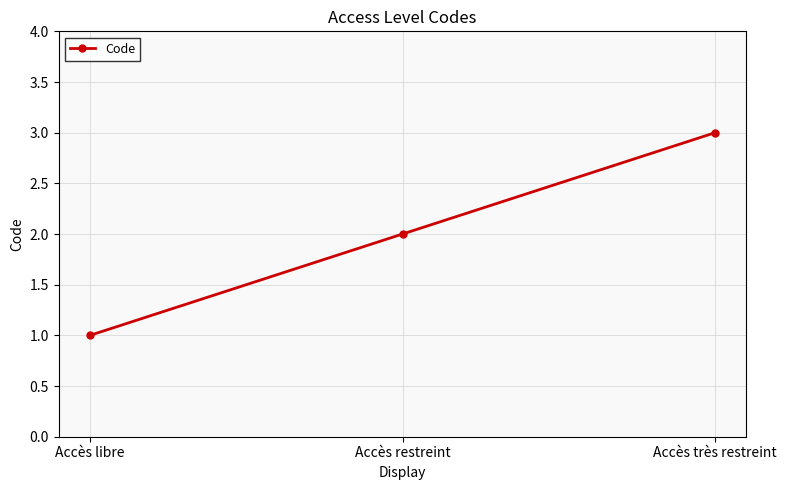

Is it true that the value at Accès restreint is 3?

False